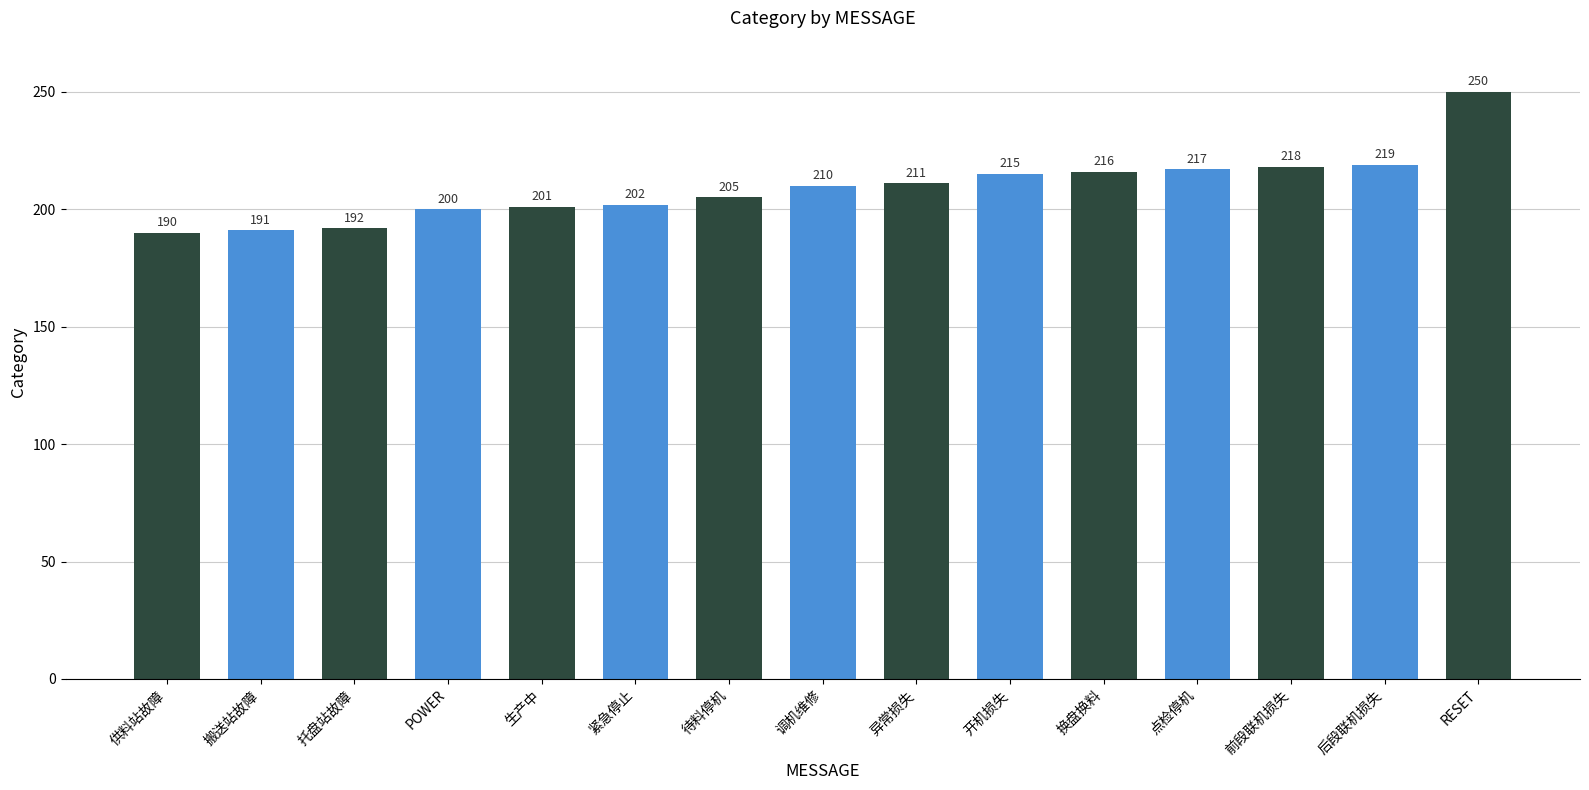

How many bars are there in total?

15